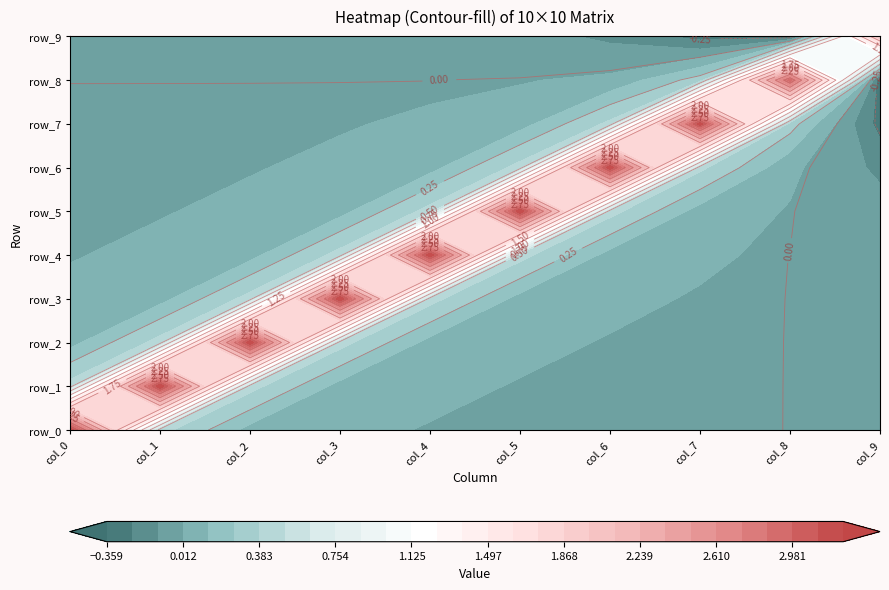

What is the difference between the maximum and minimum values in the row_8 series?

3.3